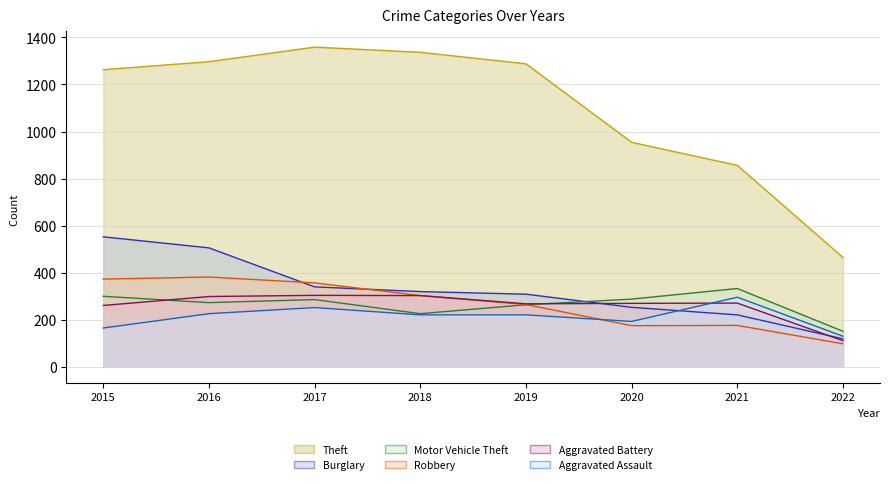

How many times do Aggravated Battery and Aggravated Assault cross each other?

1